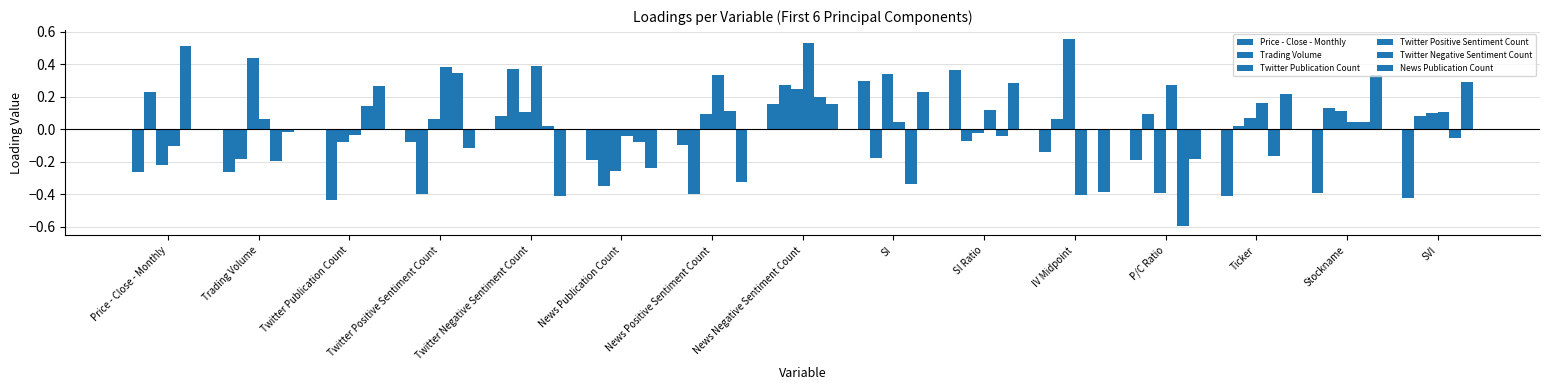

Are the bars grouped side by side (vs. stacked)?

Yes